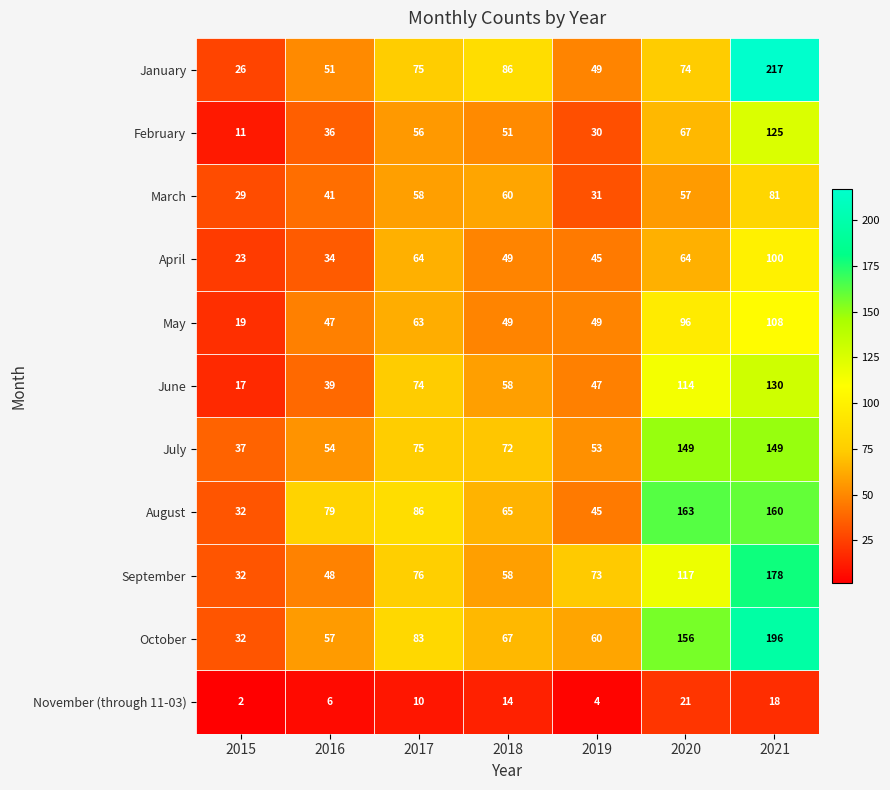

Rank the series at 2016 from lowest to highest value.

November (through 11-03), April, February, June, March, May, September, January, July, October, August